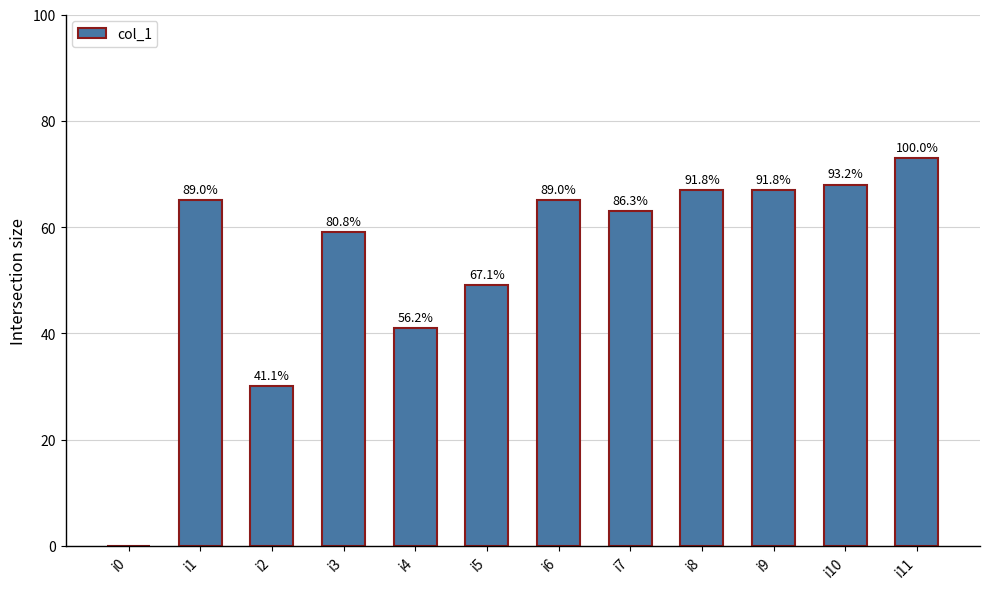

List the labels in order of value, largest first.

i11, i10, i8, i9, i1, i6, i7, i3, i5, i4, i2, i0